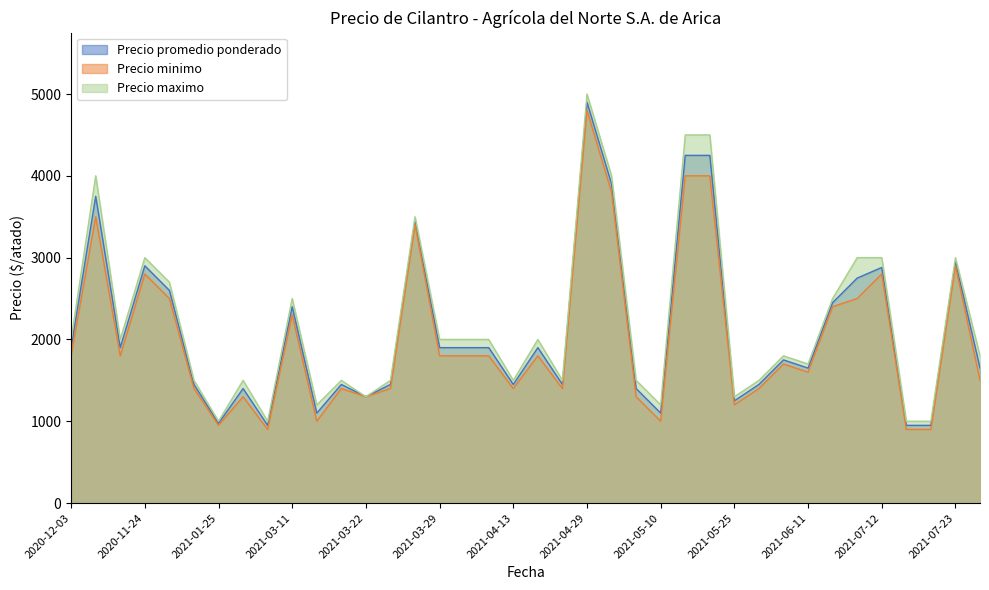

What is the label of the 4th point from the right?

2021-07-14